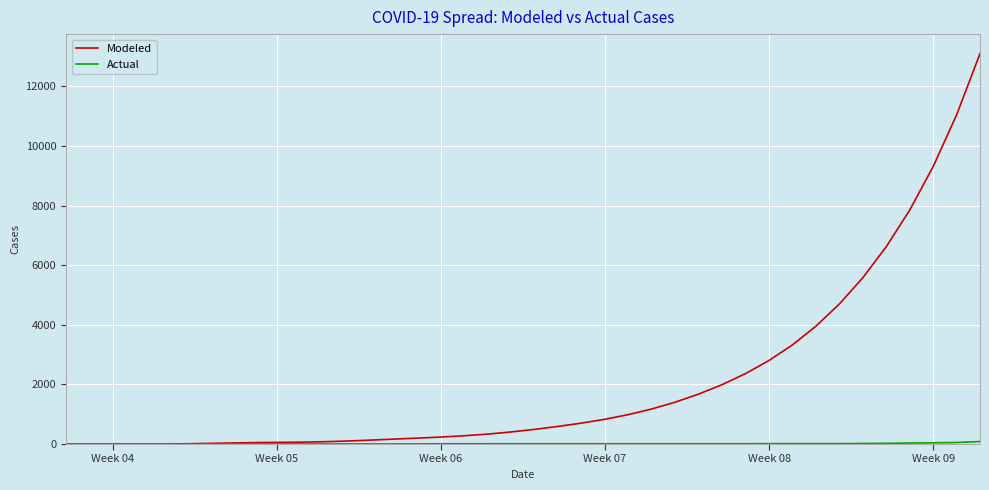

What is the maximum value shown in the chart?

13095.8